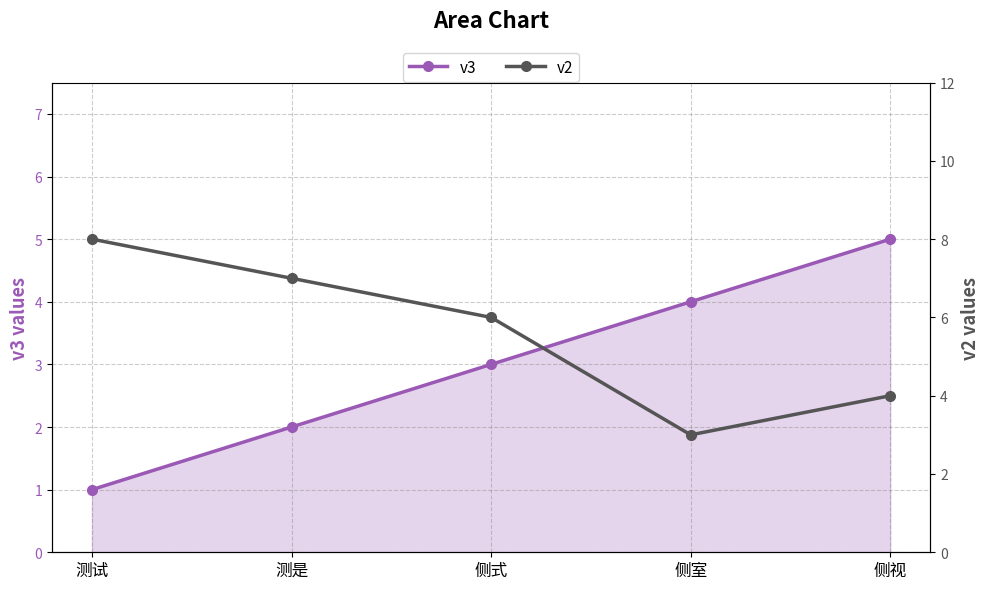

At 测是, list the series in order from largest to smallest.

v2, v3